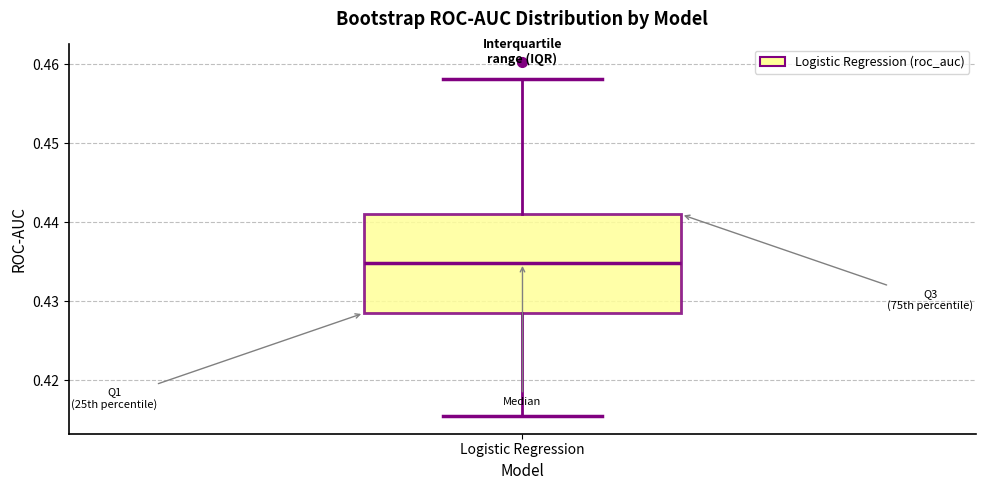

Where does the lower whisker of the box for Logistic Regression end on the y-axis? The values are not printed on the chart, so give them approximately, as read against the axis.

0.415